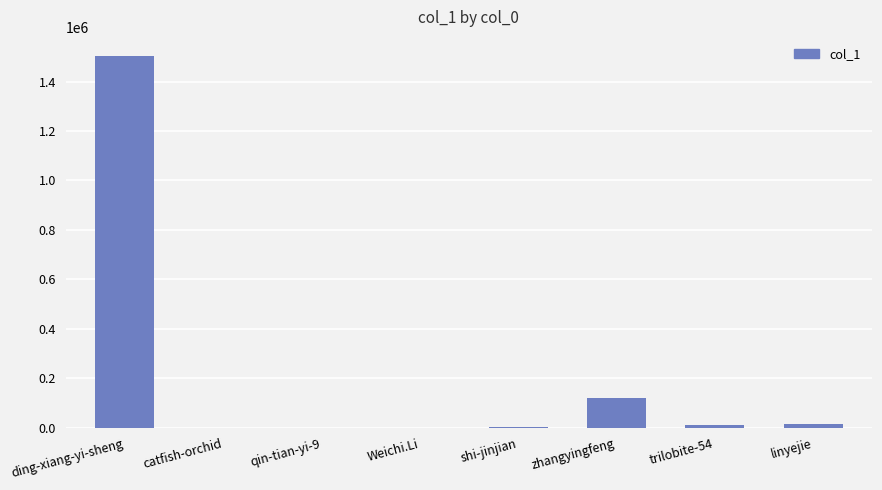

What is the sum of all values?

1657263